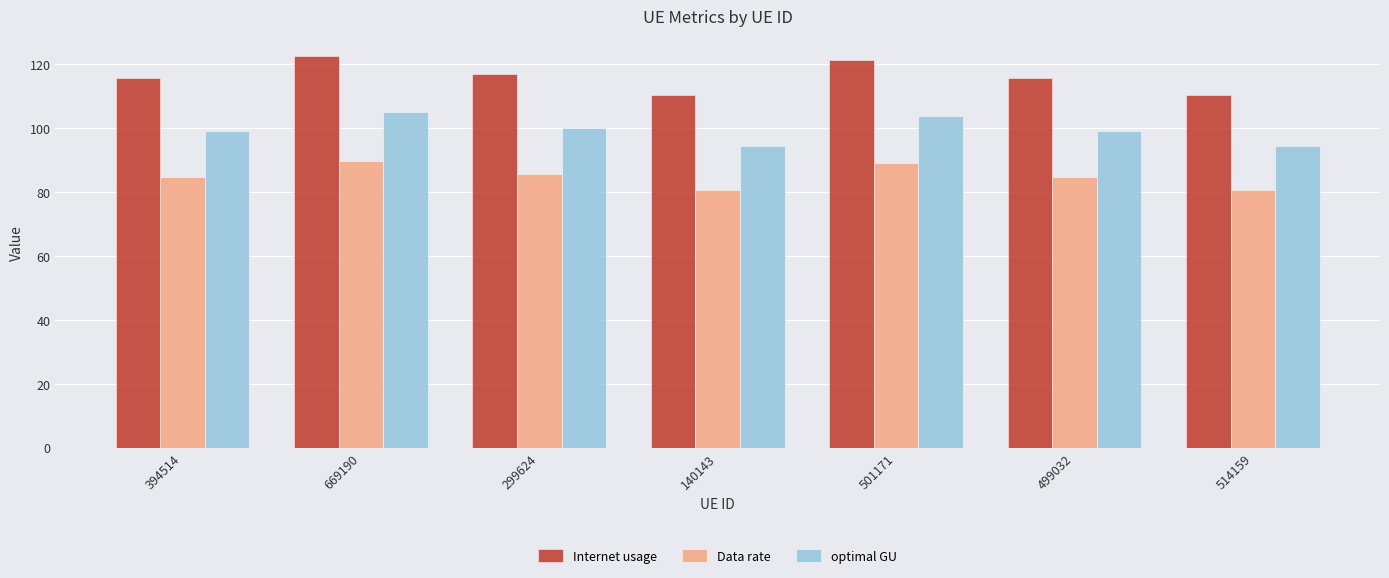

What is the spread (max minus min) of values at 499032?

31.0